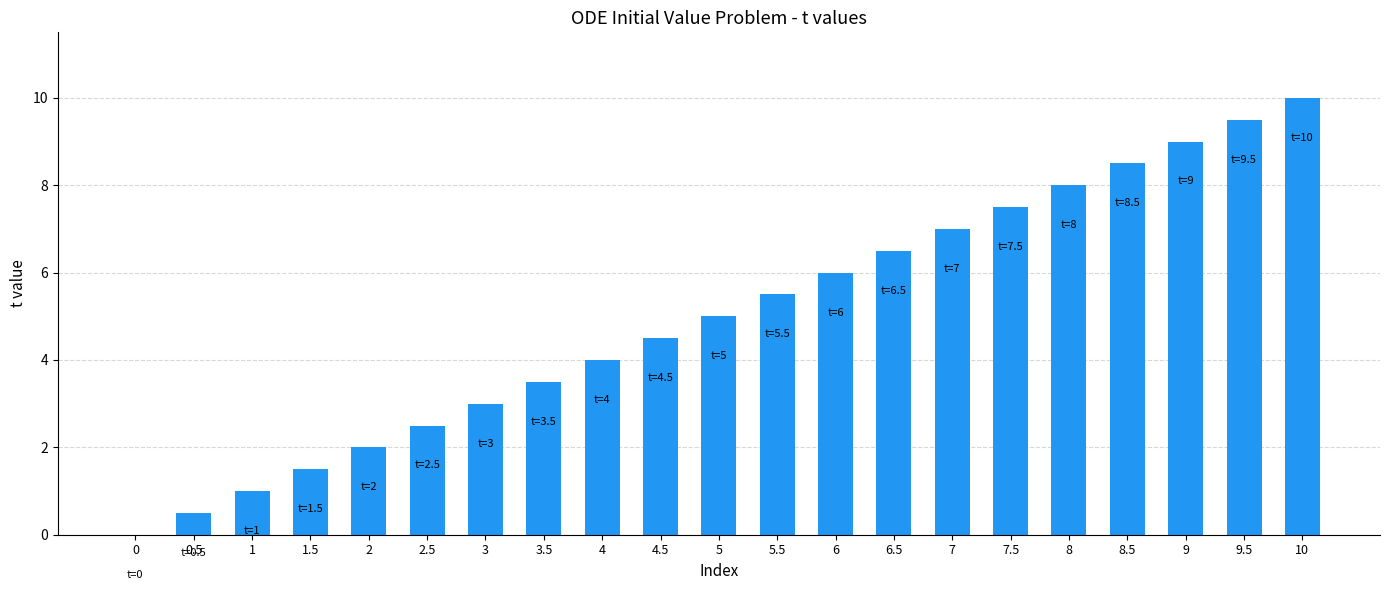

How many series are shown in this chart?

1